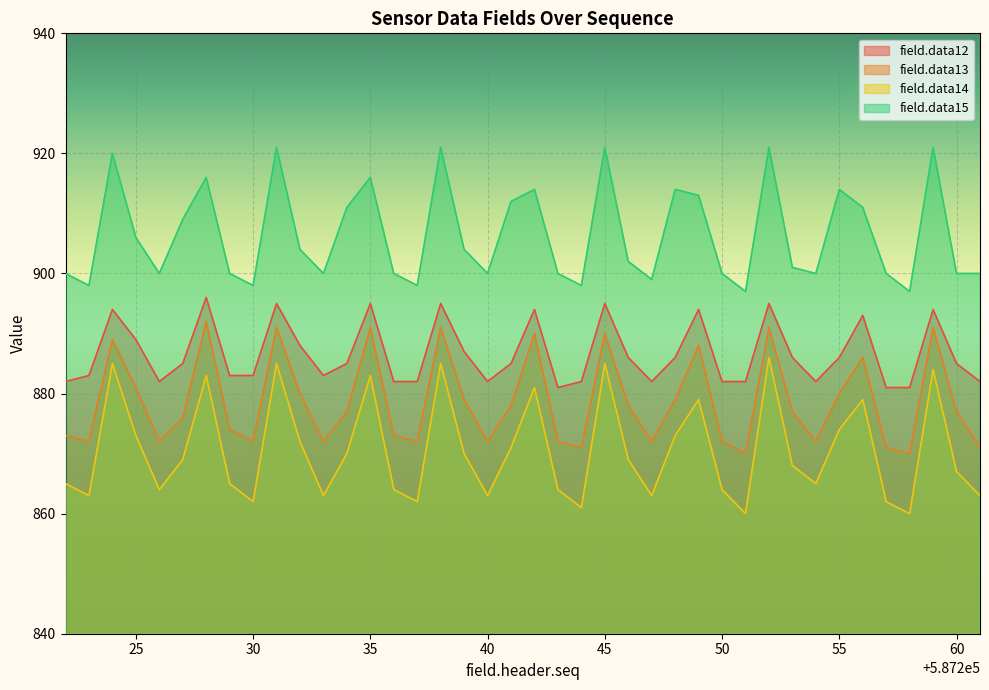

At which category does the chart reach its peak across all series?

587231